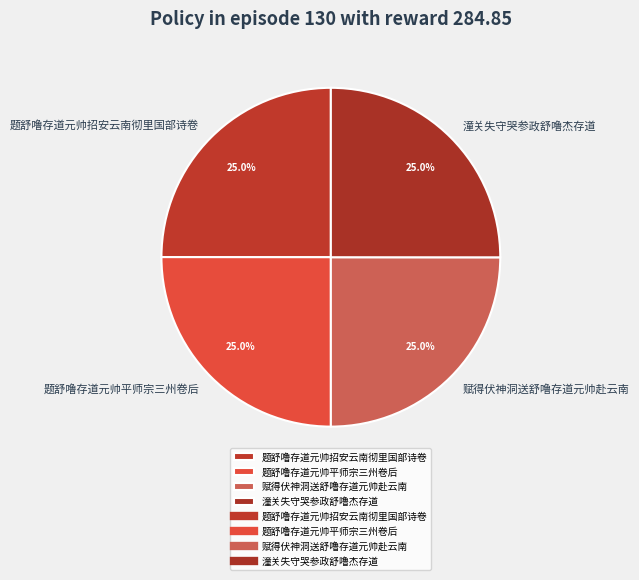

What percentage do 潼关失守哭参政舒噜杰存道 and 题舒噜存道元帅招安云南彻里国部诗卷 together represent?

50.0%